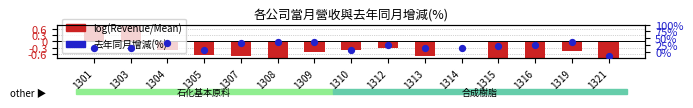

Is the value of log(Revenue/Mean) at 1308 greater than the value of 去年同月增減(%) at 1308?

No